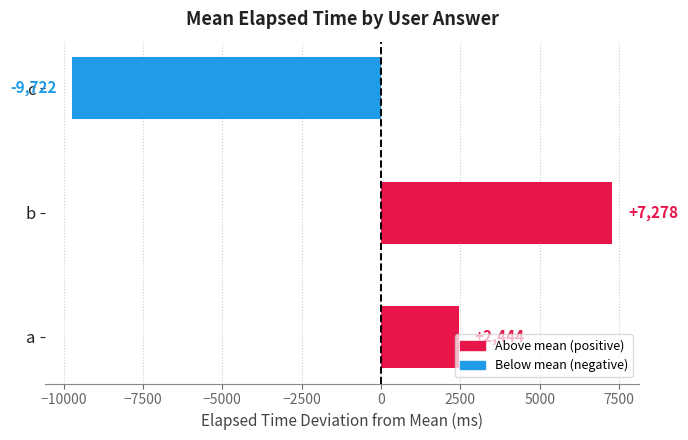

What is the greatest value displayed?

7277.8